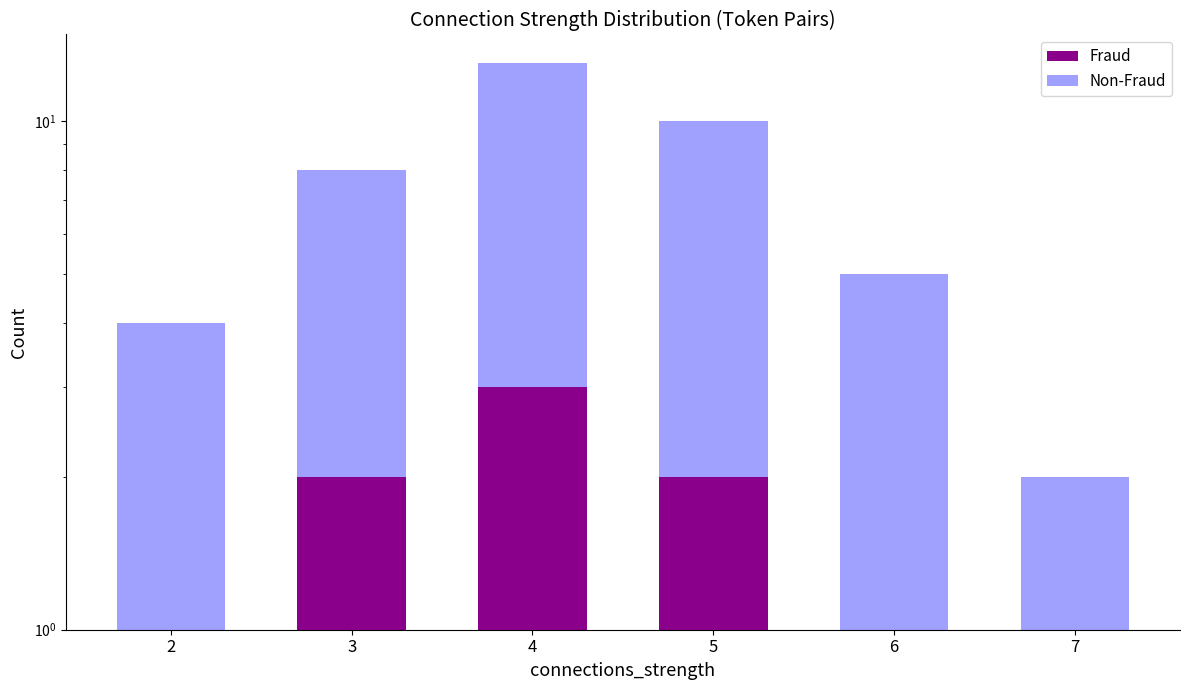

Is the value of Non-Fraud at 5 greater than the value of Fraud at 3?

Yes